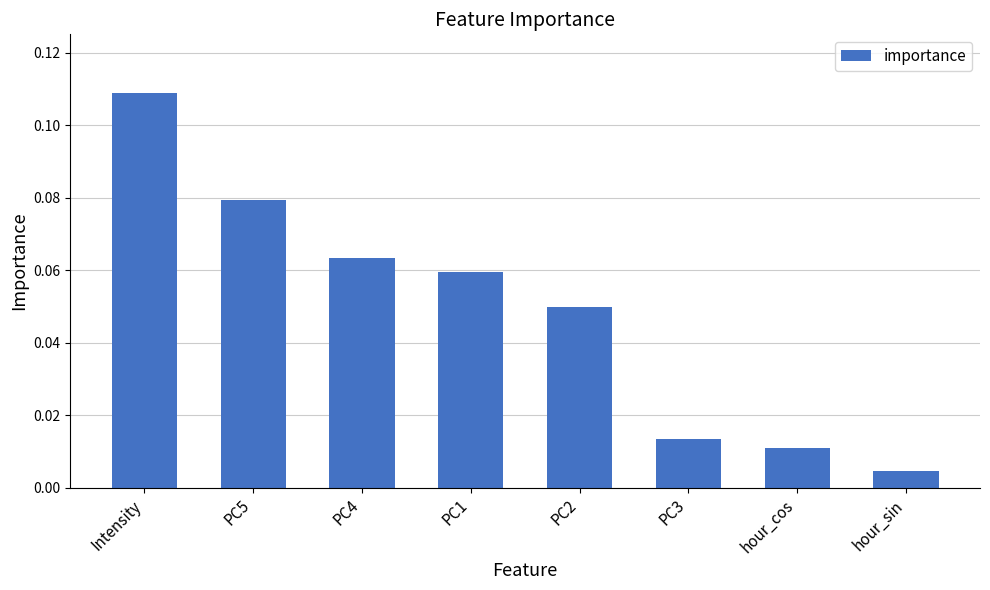

What position from the right is PC4?

6